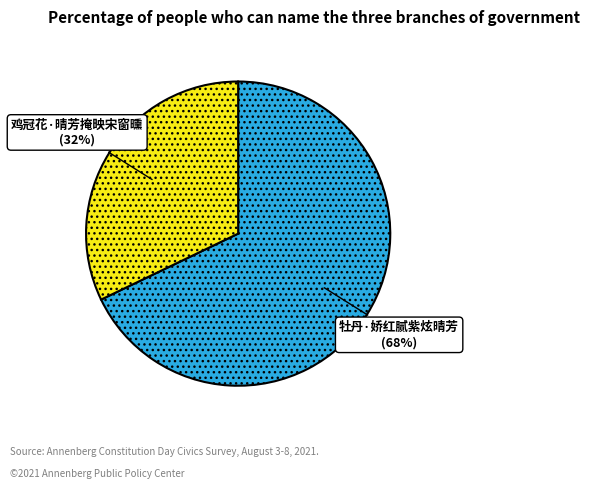

How many segments does this pie chart have?

2